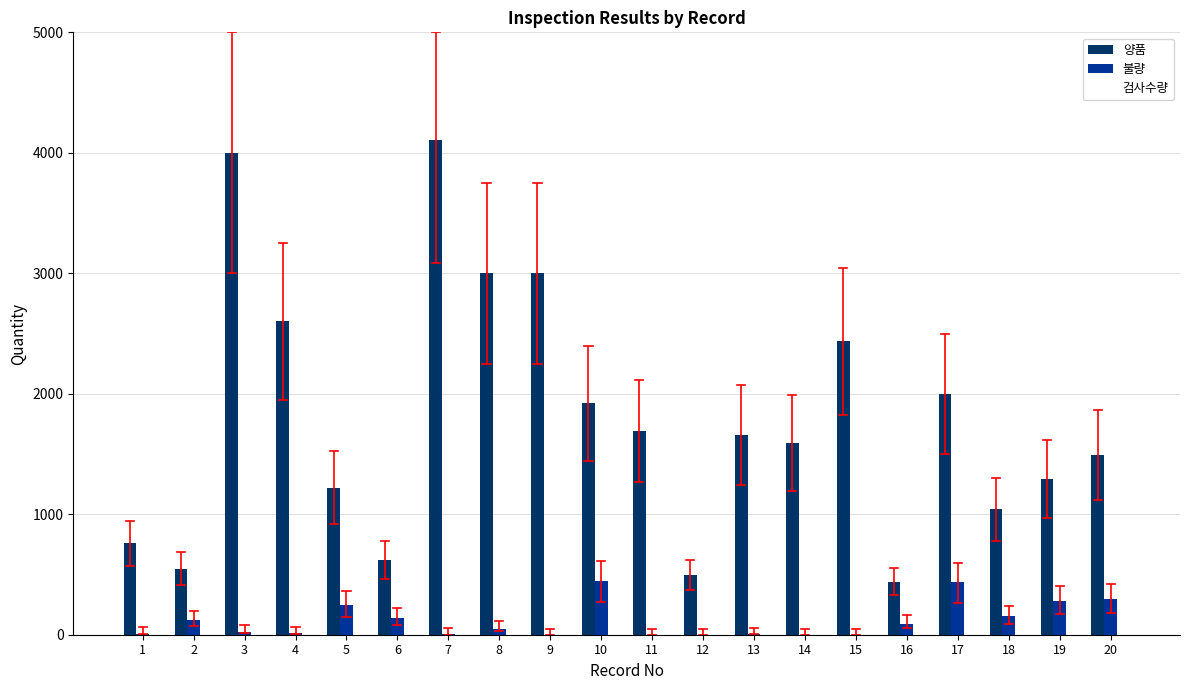

Which series has the largest total across all categories?

양품